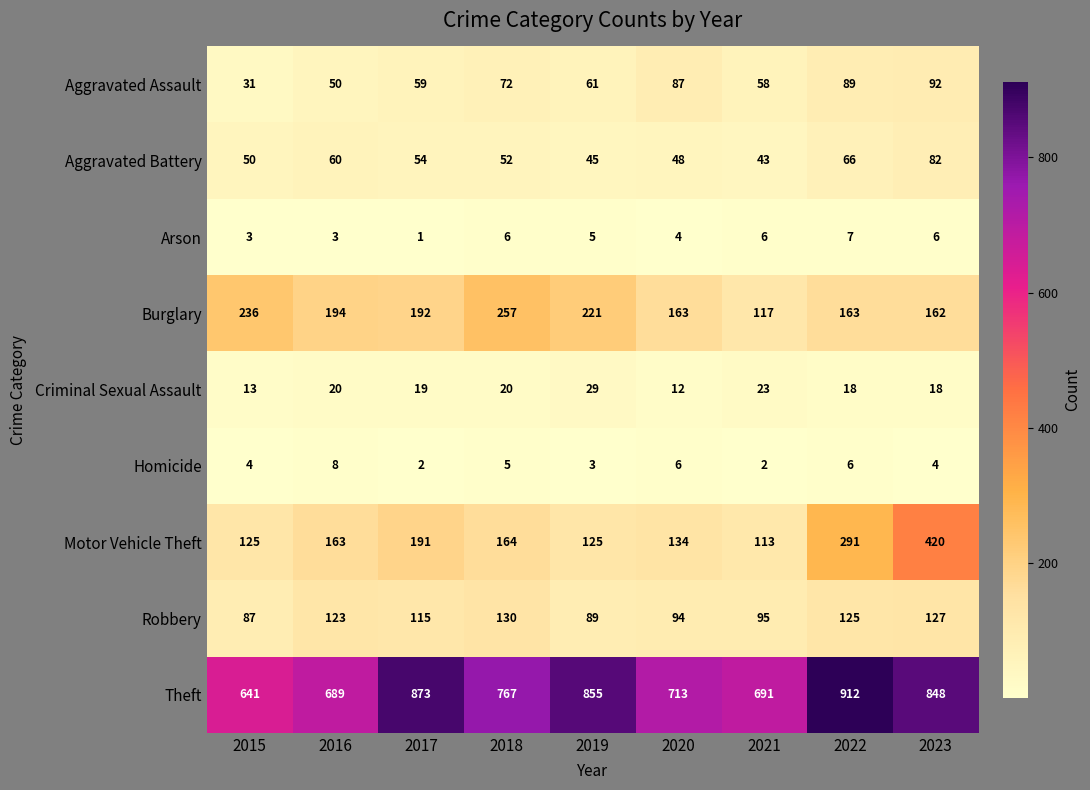

What is the spread (max minus min) of values at 2016?

686